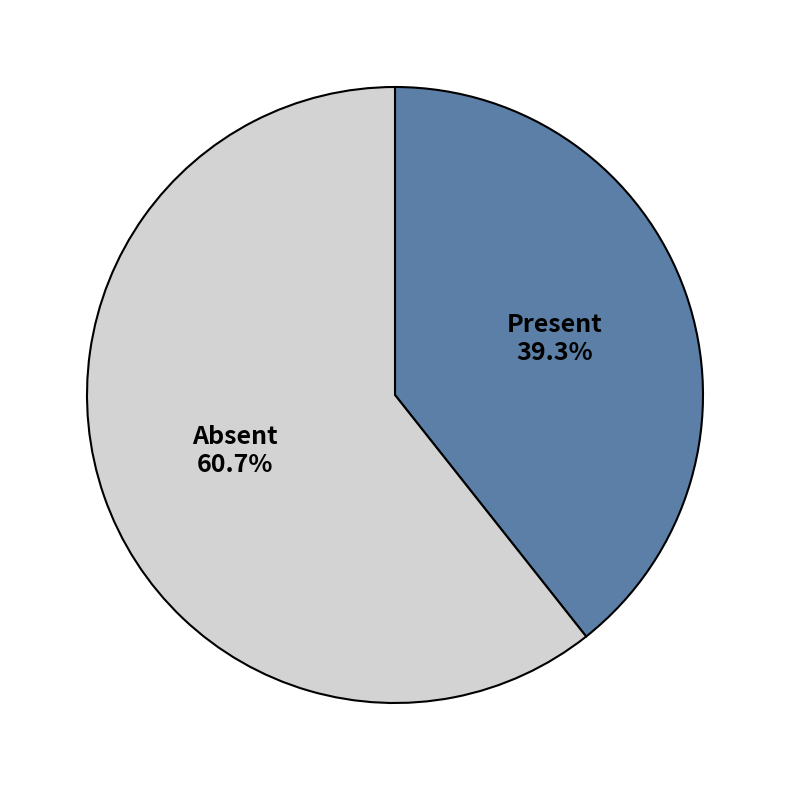

Which slice is the largest?

Absent